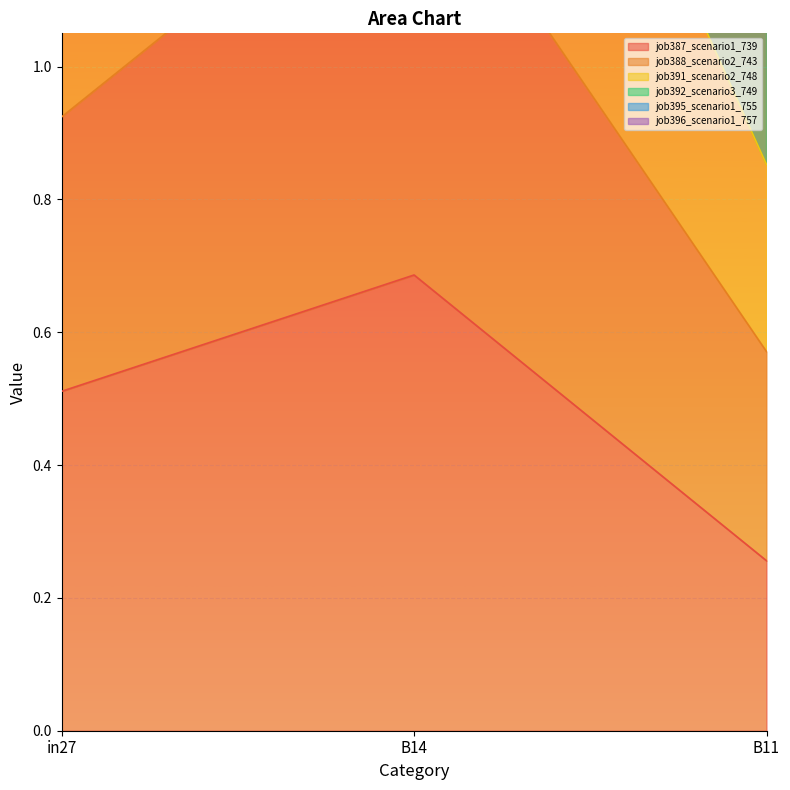

Which series has the widest spread of values?

job392_scenario3_749